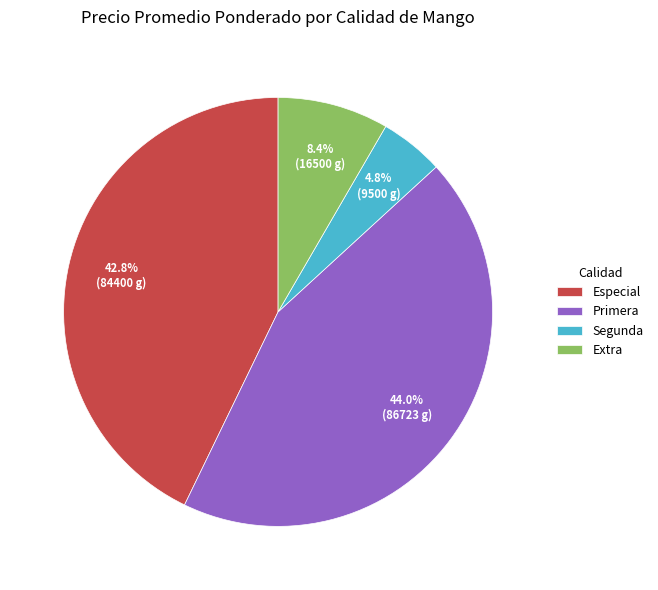

Does any single category account for the majority?

No